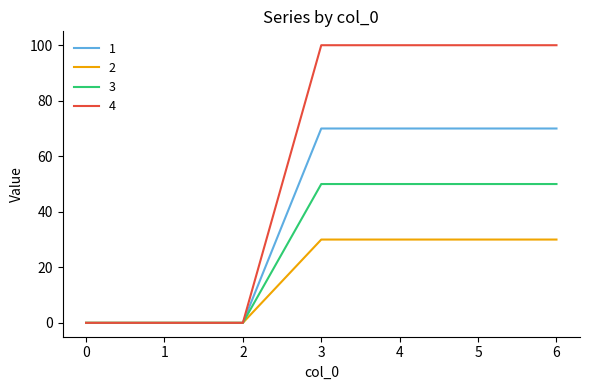

What are all the series names shown in the legend?

1, 2, 3, 4